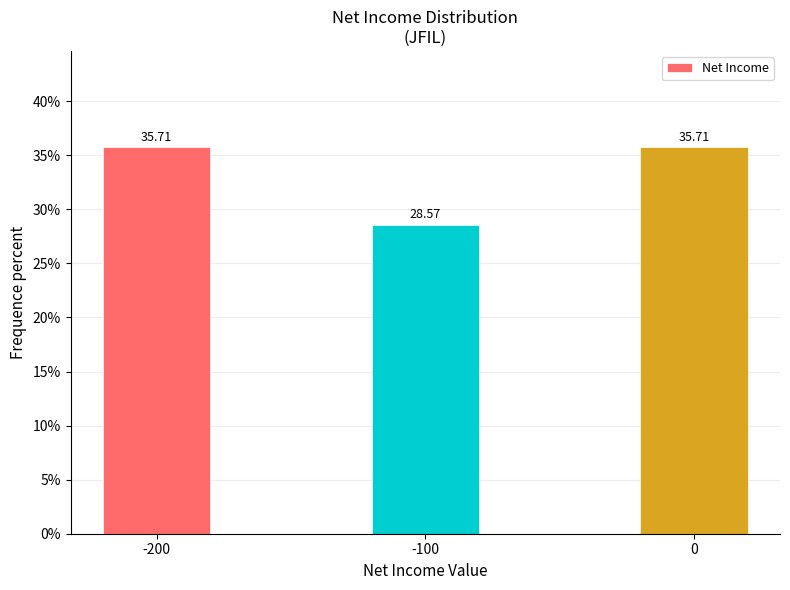

What is the difference between the values at 0 and -100?

7.1